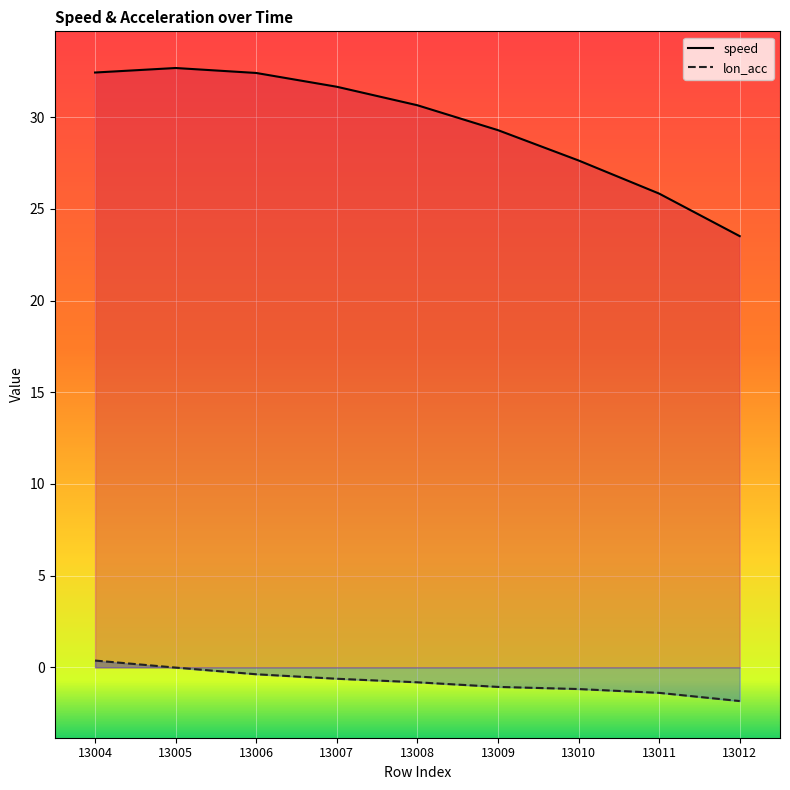

Where is the first local maximum for speed?

13005